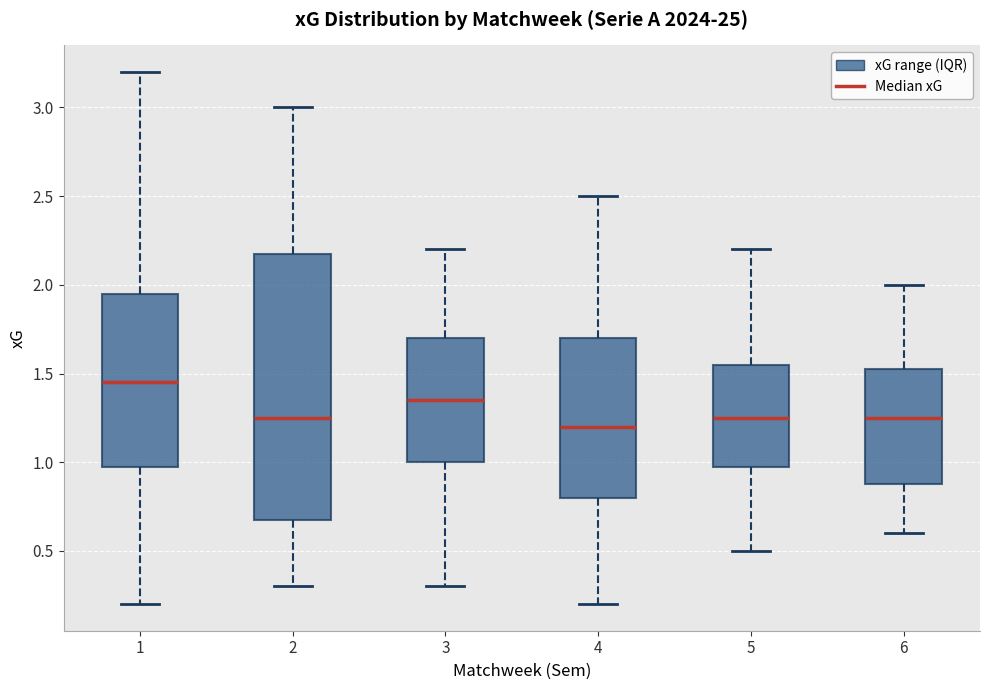

Where is the lower edge of the box at x = 2 on the y-axis? The values are not printed on the chart, so give them approximately, as read against the axis.

0.70